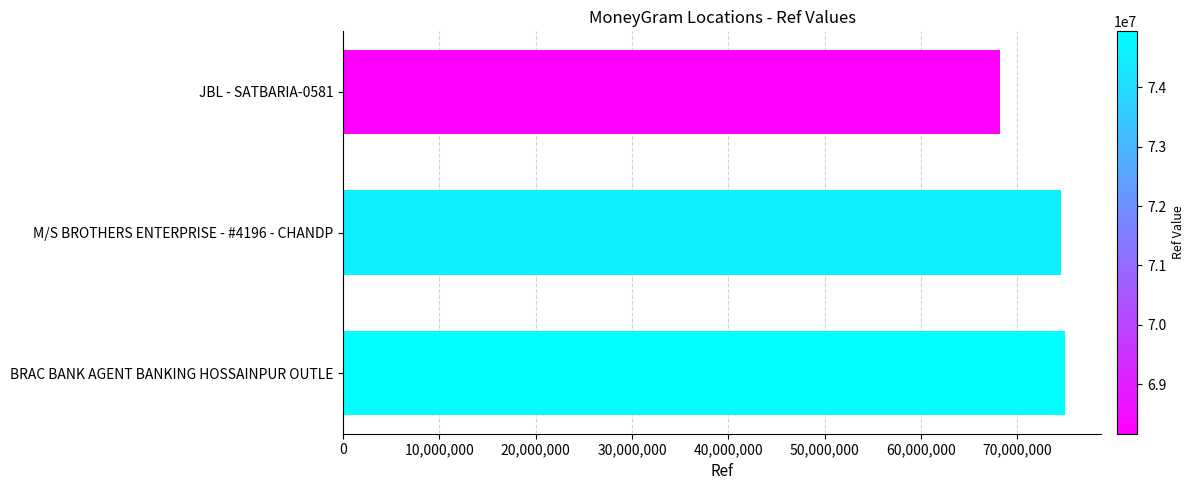

What is the smallest value displayed?

68166805